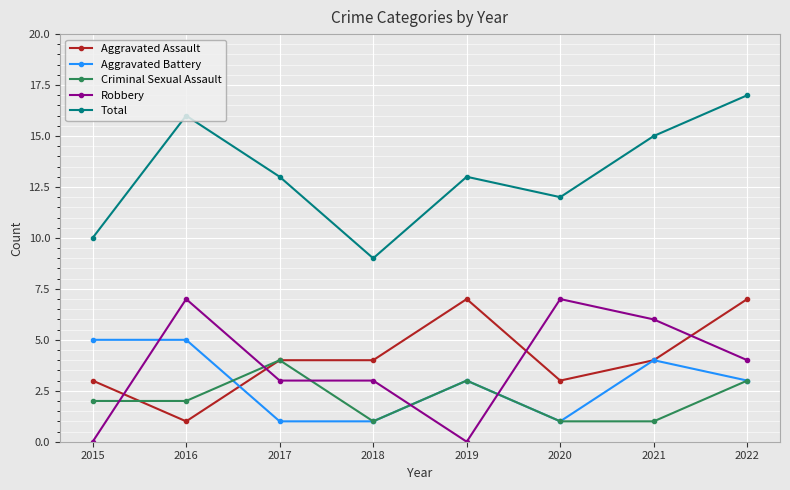

After their last crossing, which series has the higher values: Aggravated Assault or Robbery?

Aggravated Assault